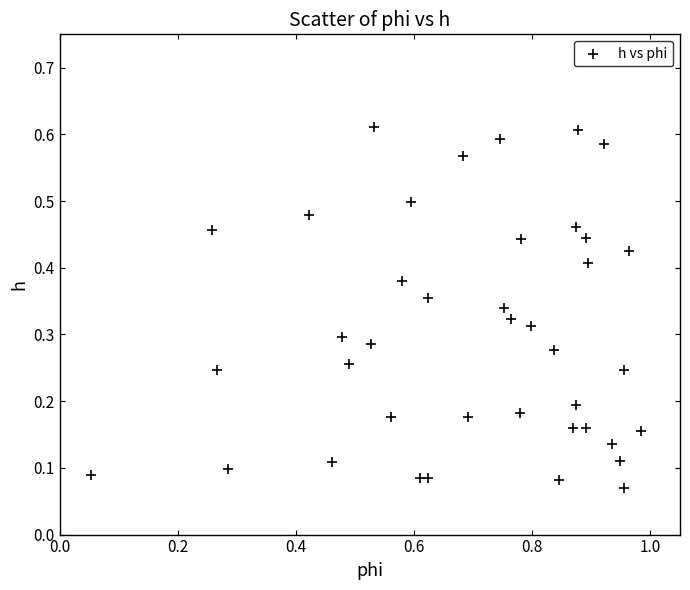

What is the range of X values (max minus min)?

0.9